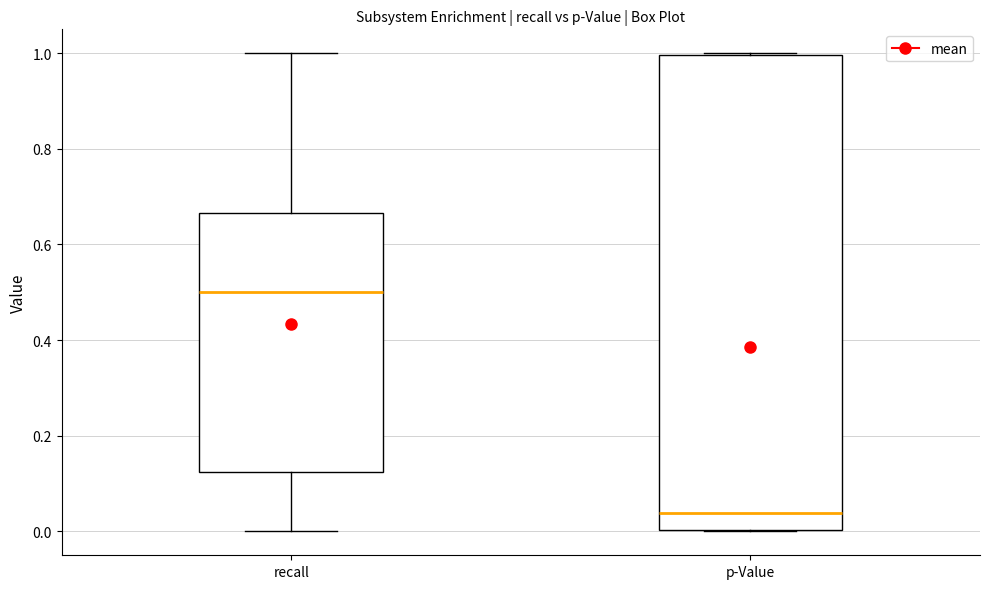

Which box has the lowest median line?

p-Value